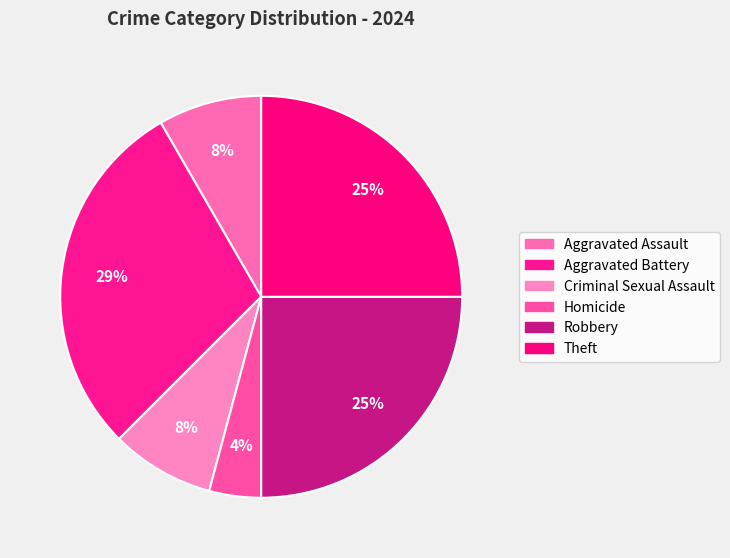

Count the number of slices in the pie.

6